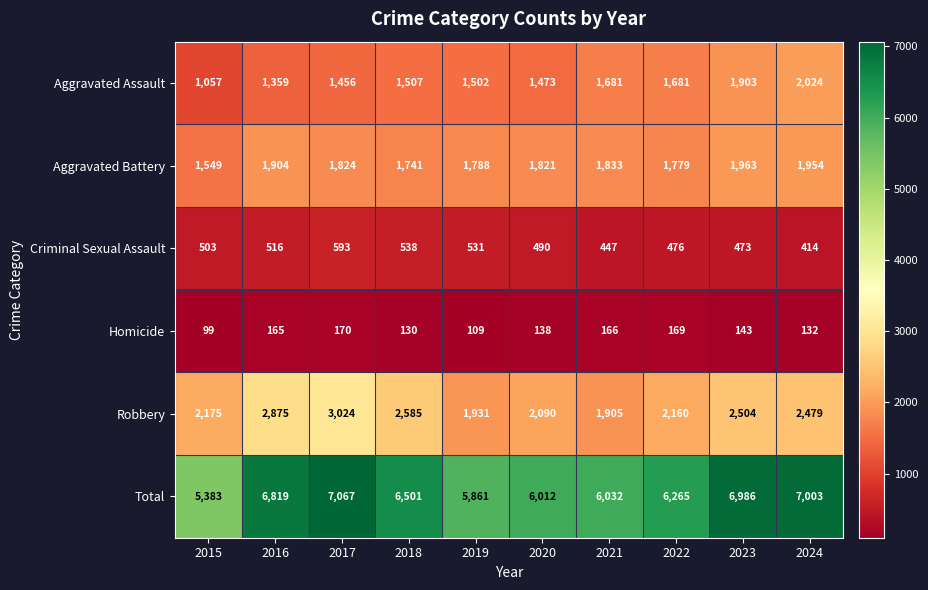

Which series changed the most between 2015 and 2018?

Total